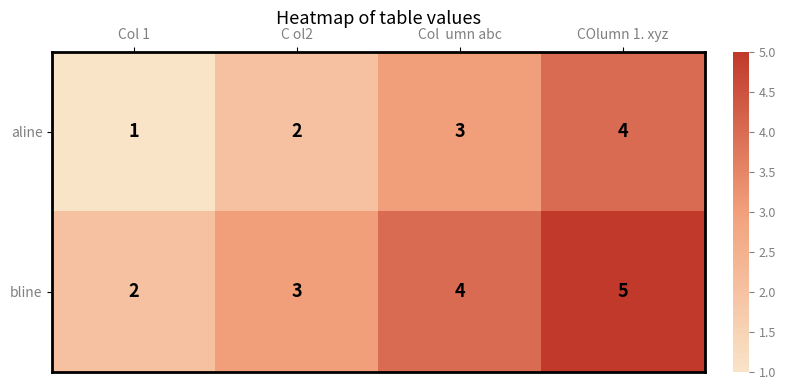

At which label is bline closest to 3?

C ol2